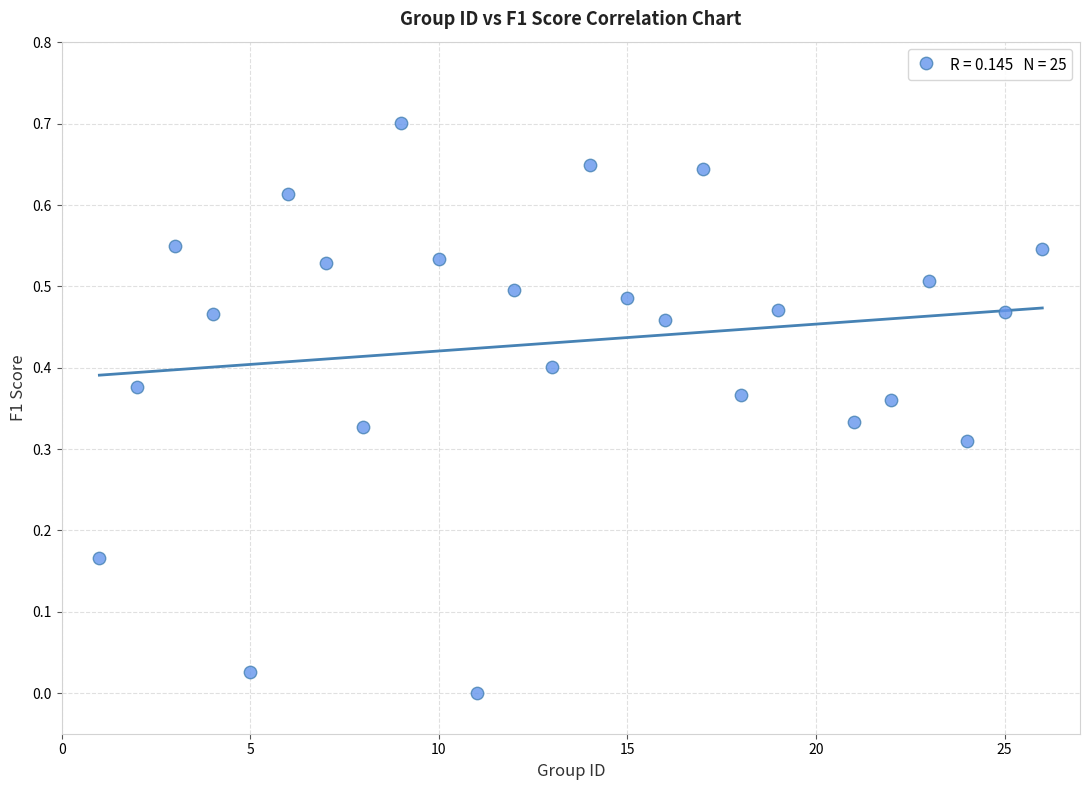

What is the range of Y values (max minus min)?

0.7